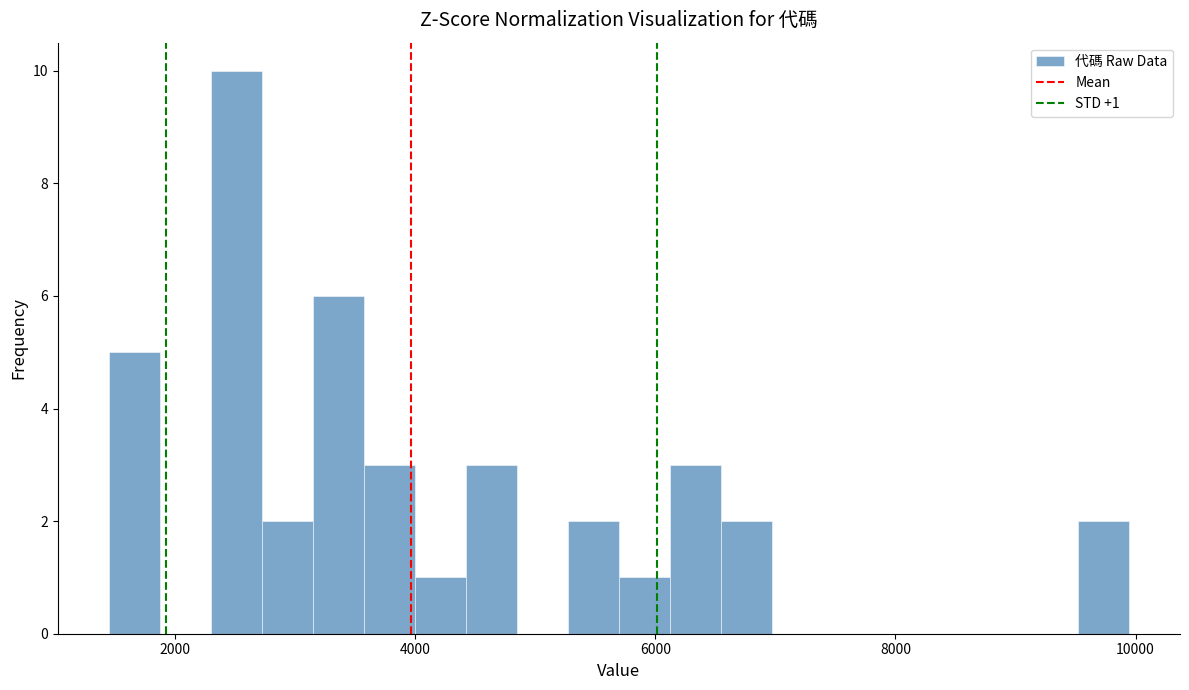

Read against the x-axis, roughly where is the centre of the tallest bar?

2600